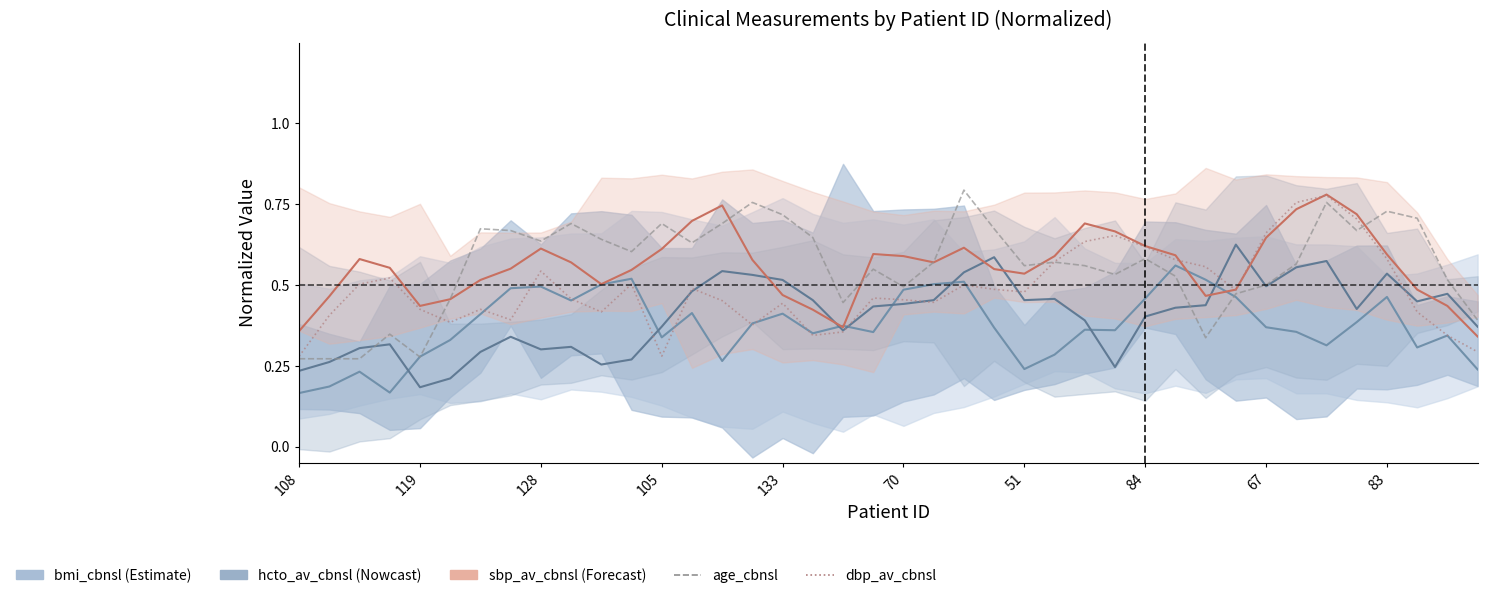

True or false: dbp_av_cbnsl has more than 1 points higher than both neighbors.

True